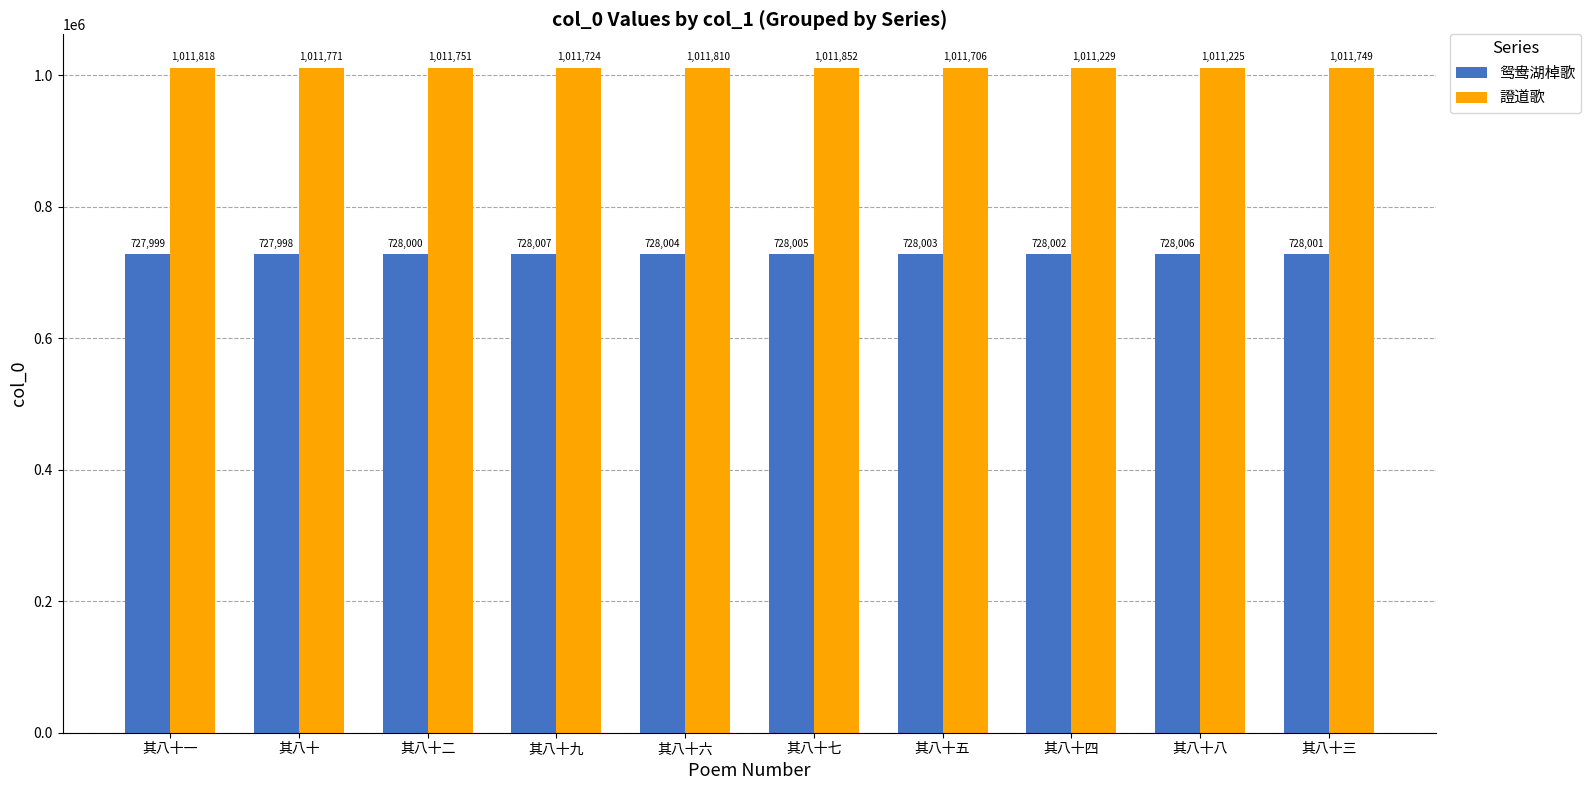

At how many categories does at least one series exceed 773074?

10